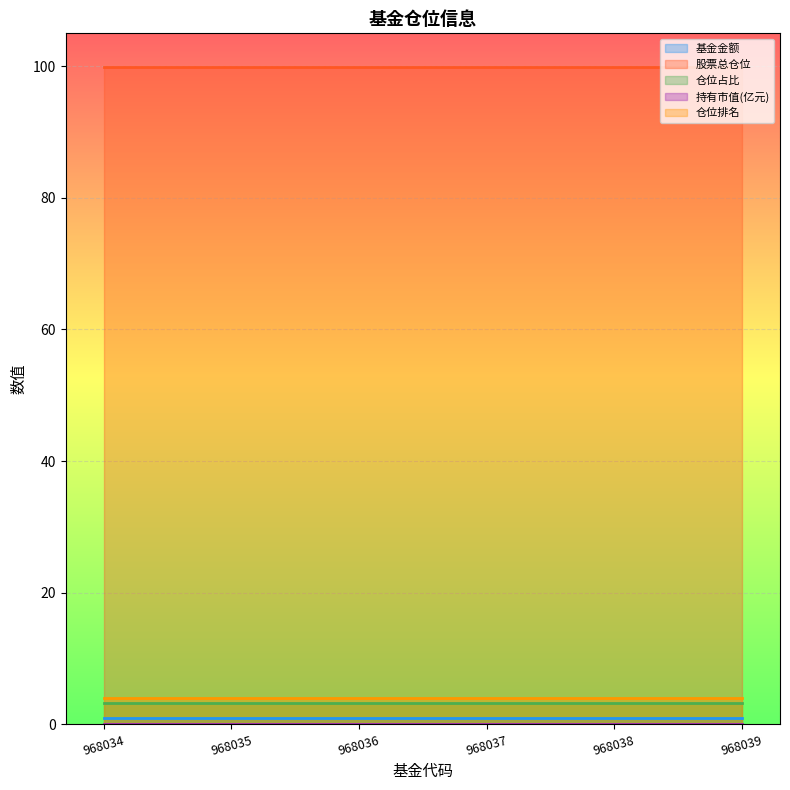

Reading left to right, extract all data points from this chart.

基金金额: 1.0	1.0	1.0	1.0	1.0	1.0
股票总仓位: 99.9	99.9	99.9	99.9	99.9	99.9
仓位占比: 3.2	3.2	3.2	3.2	3.2	3.2
持有市值(亿元): 0.0	0.0	0.0	0.0	0.0	0.0
仓位排名: 4.0	4.0	4.0	4.0	4.0	4.0